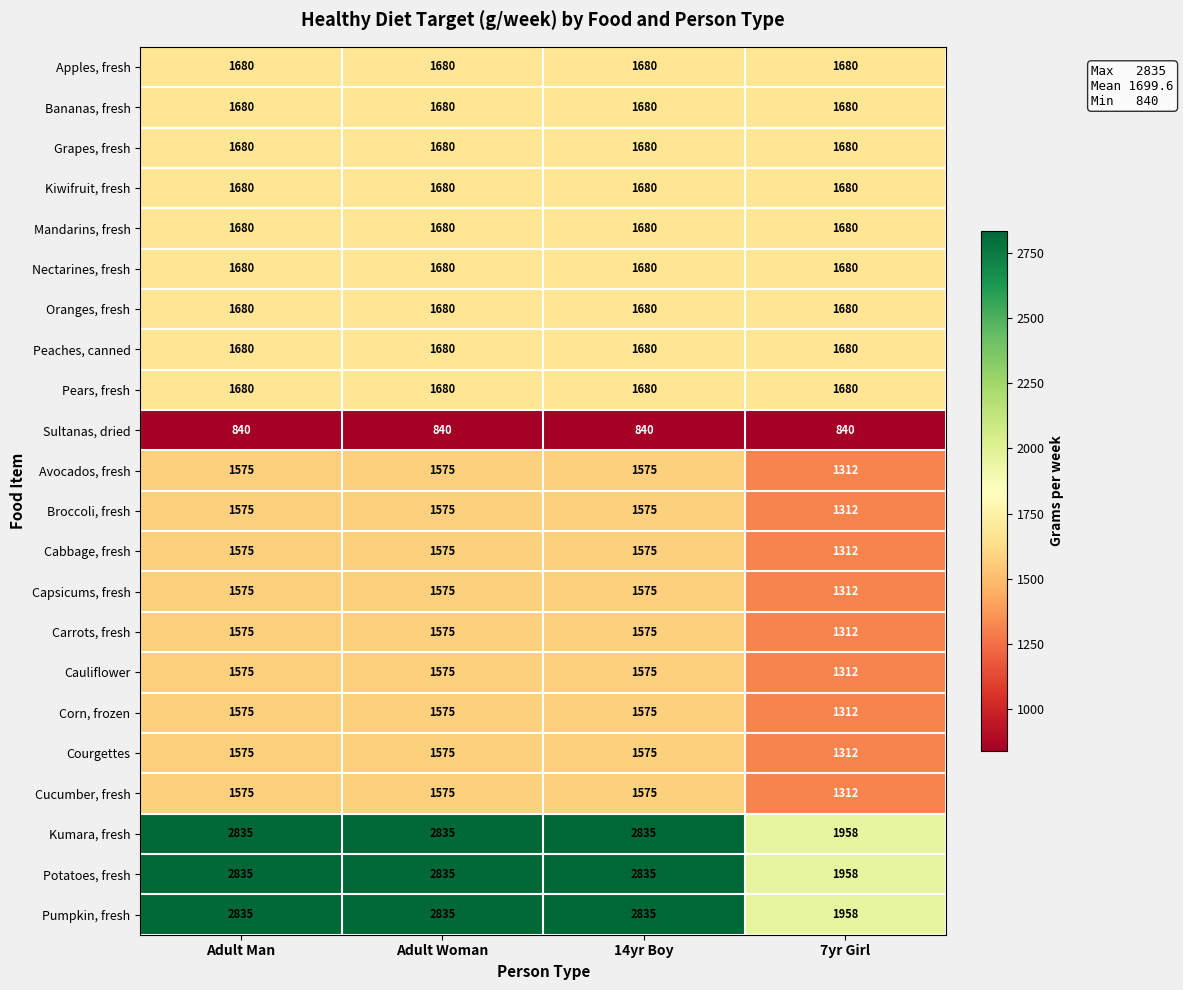

What is the sum of the Pumpkin, fresh values at Adult Man and 14yr Boy?

5670